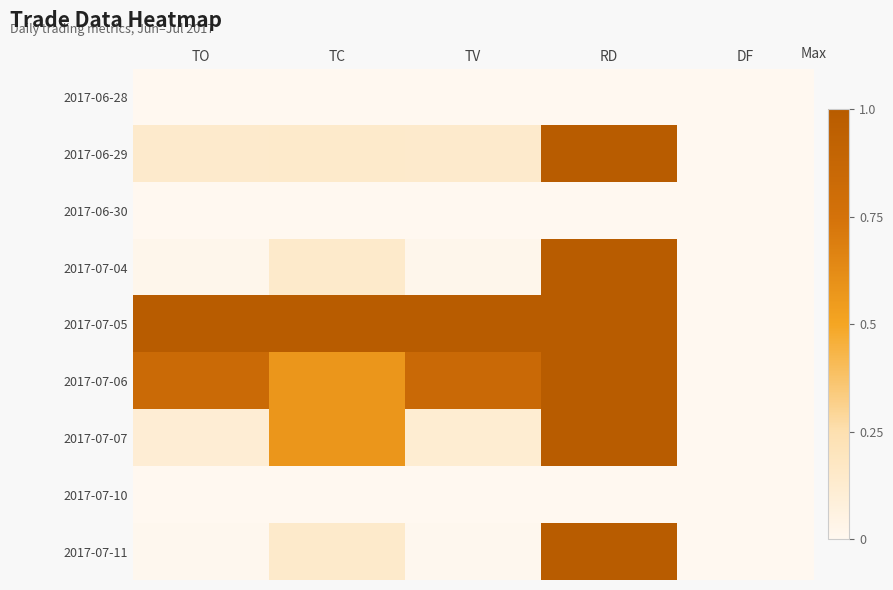

Which series has the largest total across all categories?

2017-07-05